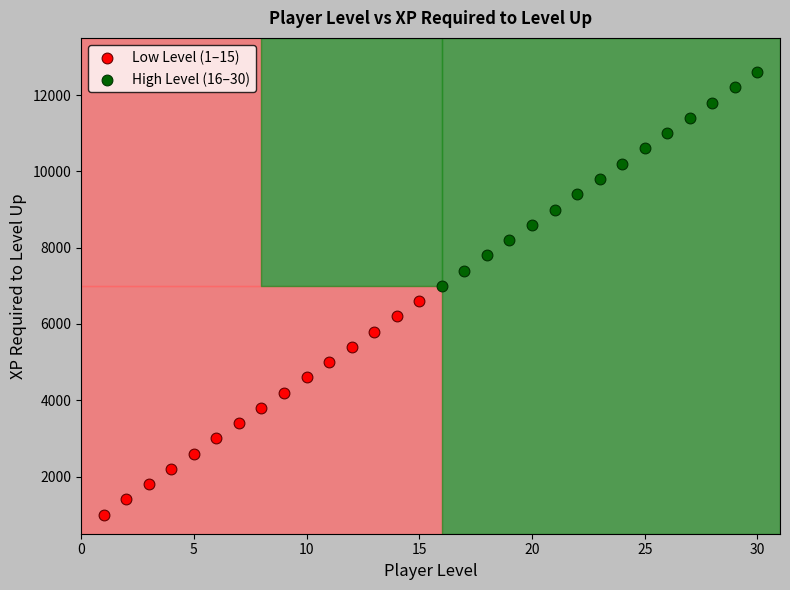

Which series contains the lowest Y value?

Low Level (1–15)